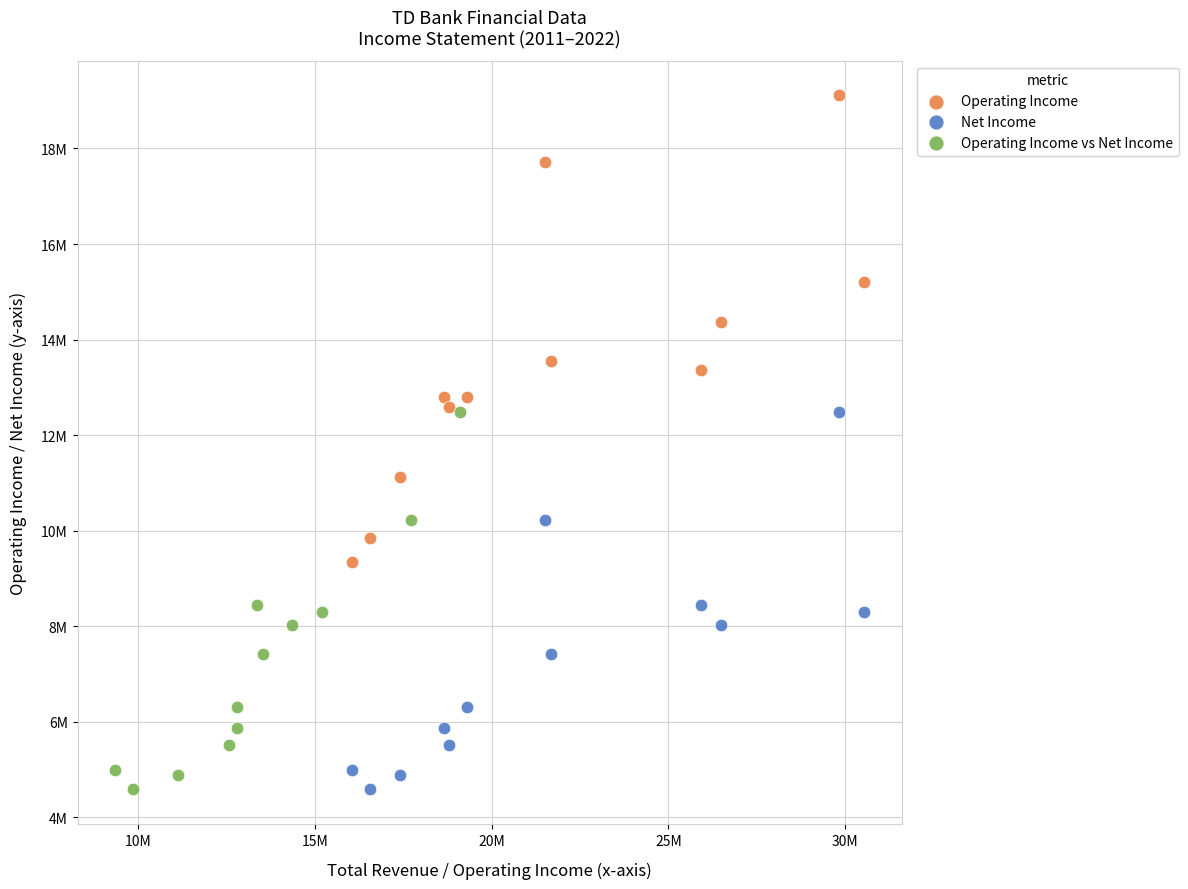

What are all the series names shown in the legend?

Operating Income, Net Income, Operating Income vs Net Income